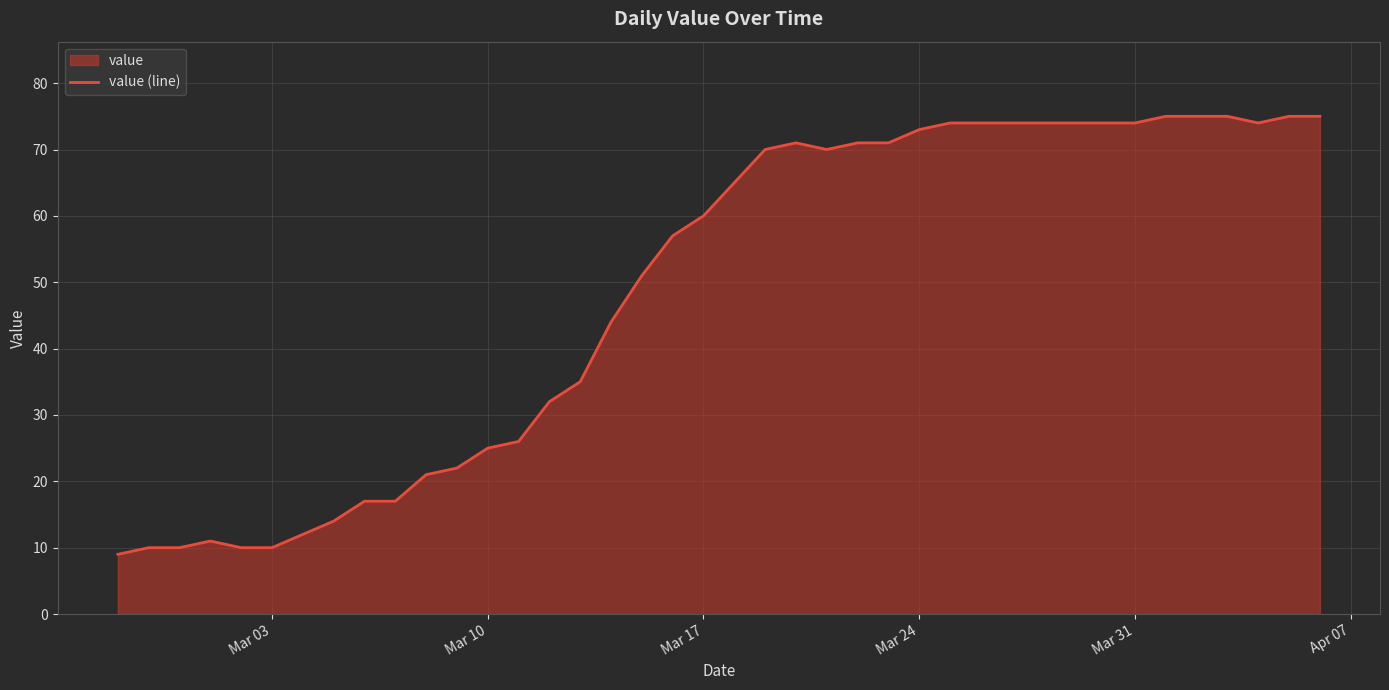

What is the difference between the maximum and minimum values?

66